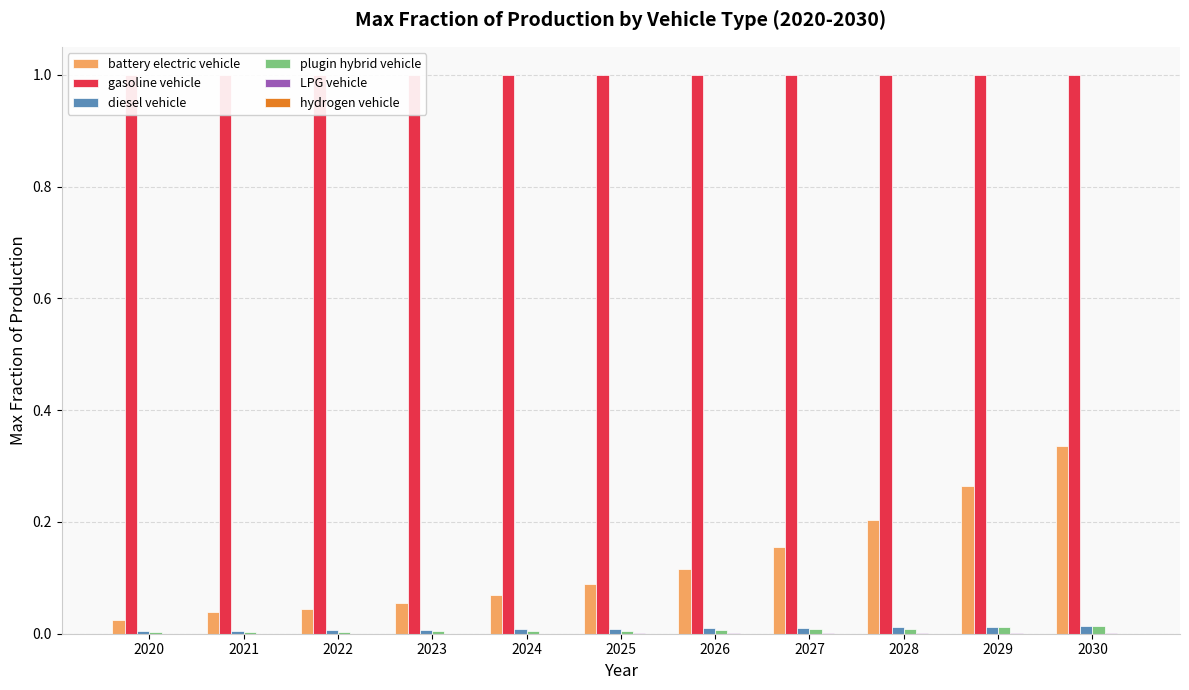

Is the value of battery electric vehicle at 2030 greater than the value of plugin hybrid vehicle at 2022?

Yes